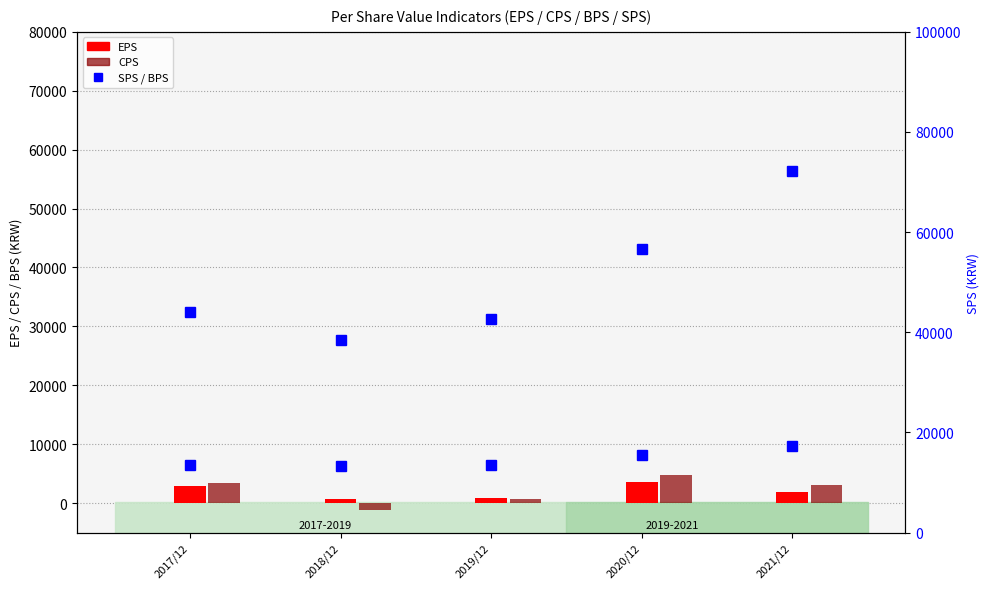

What is the label of the 3rd bar from the left?

2019/12